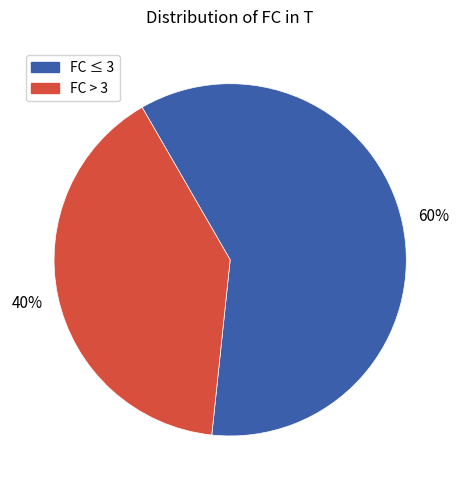

Is there any slice that represents more than half of the pie?

Yes